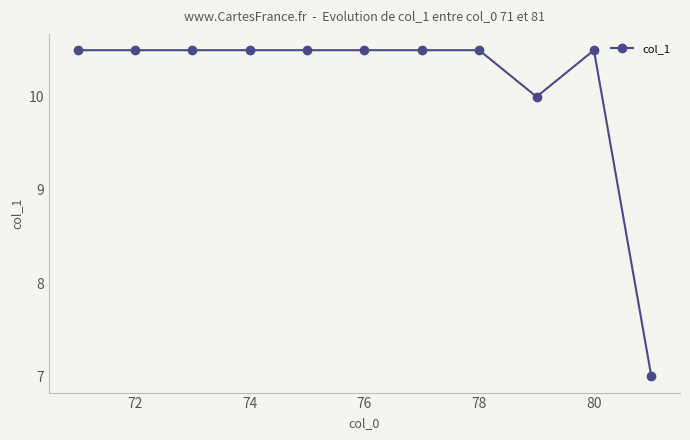

What is the minimum value shown in the chart?

7.0